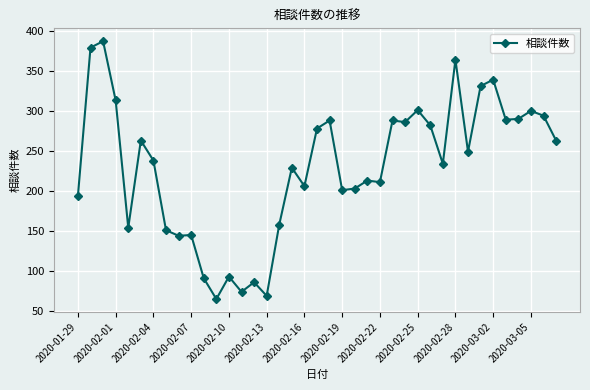

What is the average value?

229